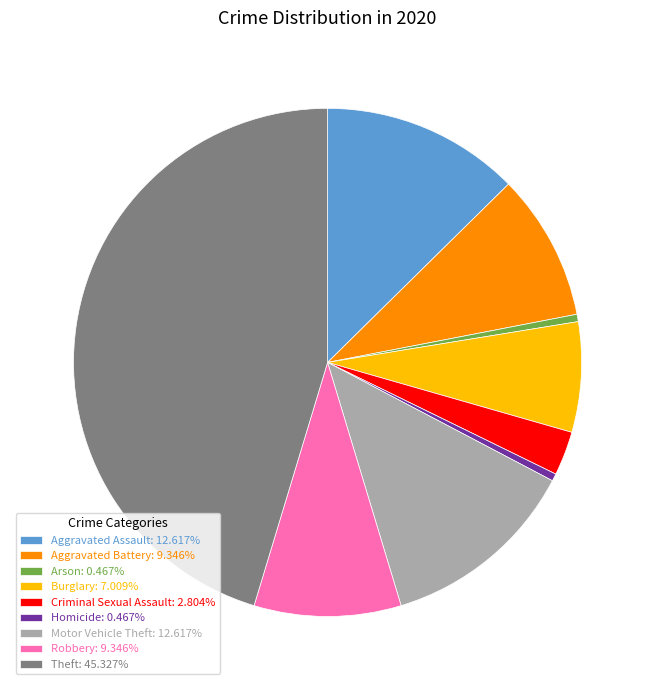

Is Arson: 0.467% the majority of the pie?

No